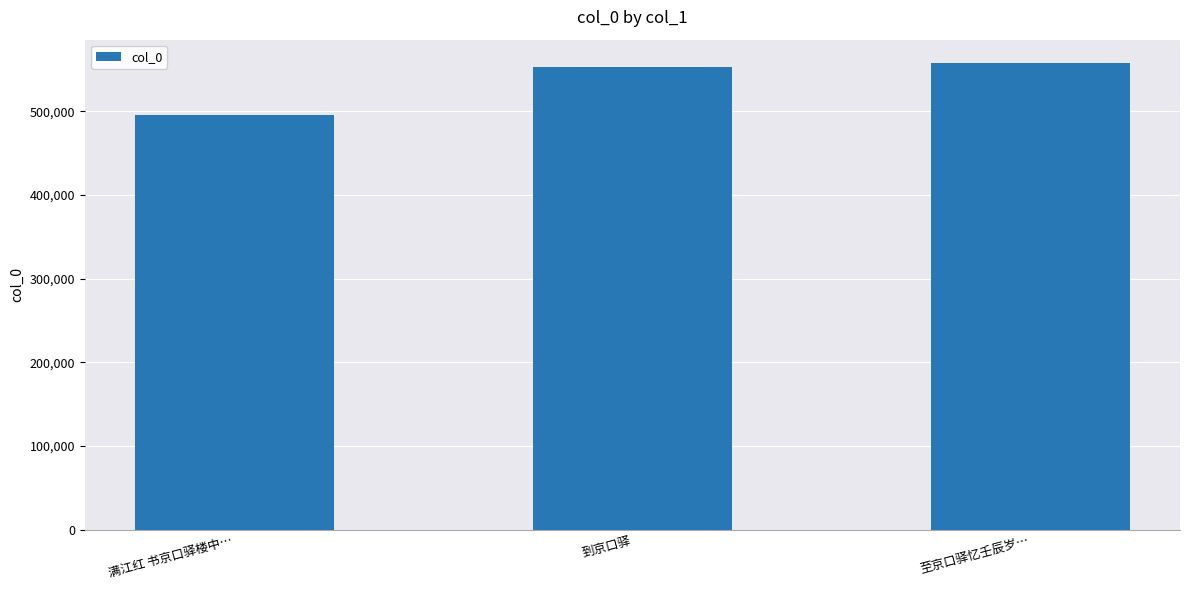

What is the difference between the maximum and minimum values?

62337